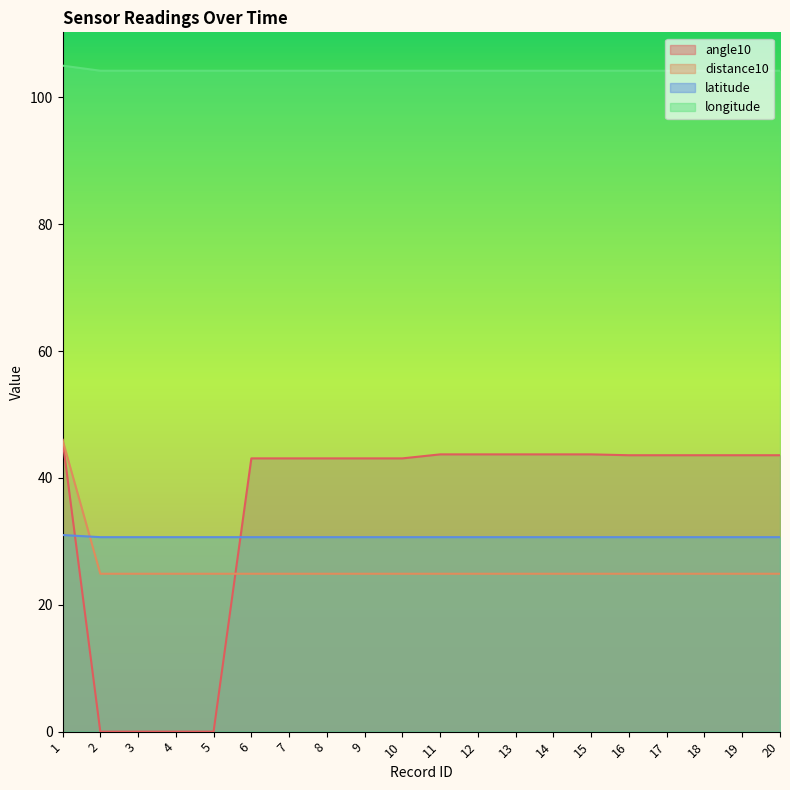

Is the value of distance10 at 6 greater than the value of longitude at 1?

No